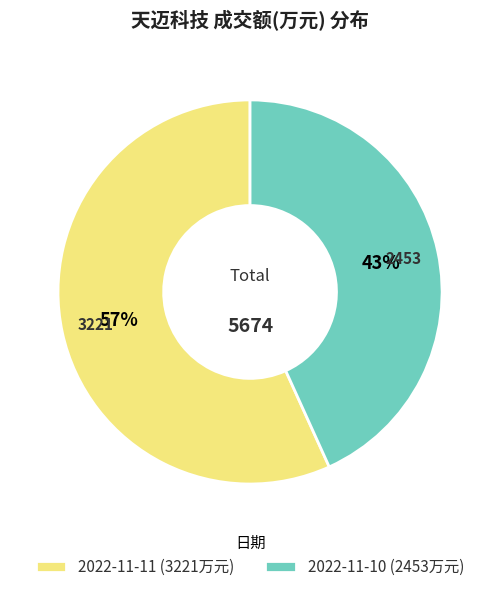

What percentage is the 2022-11-11 slice, to the nearest percent?

57%